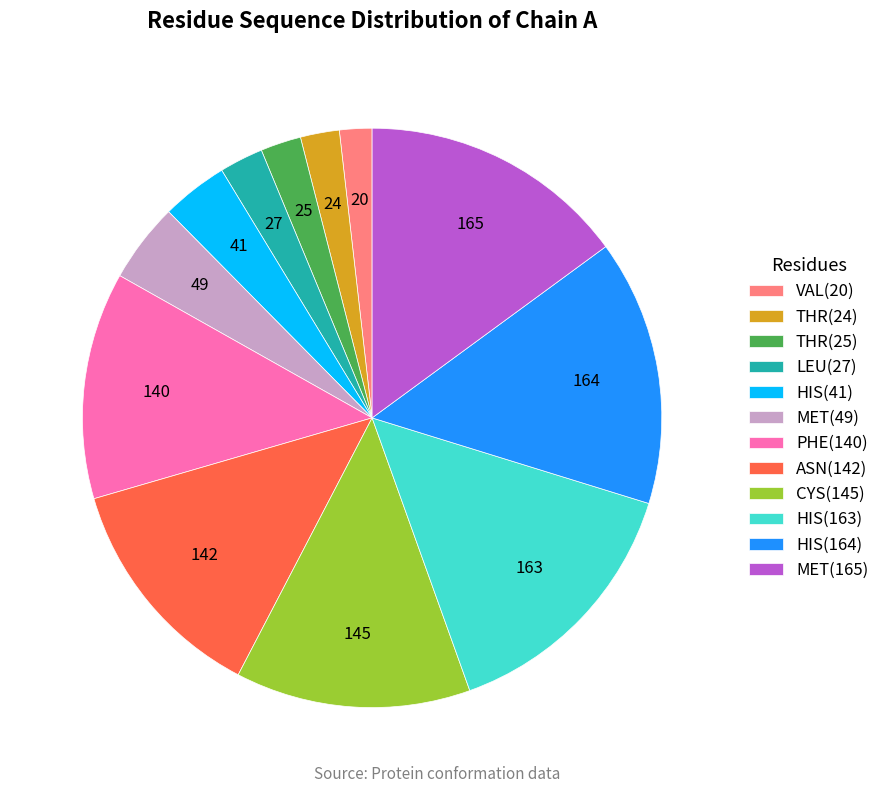

Between VAL(20) and HIS(163), which is larger?

HIS(163)